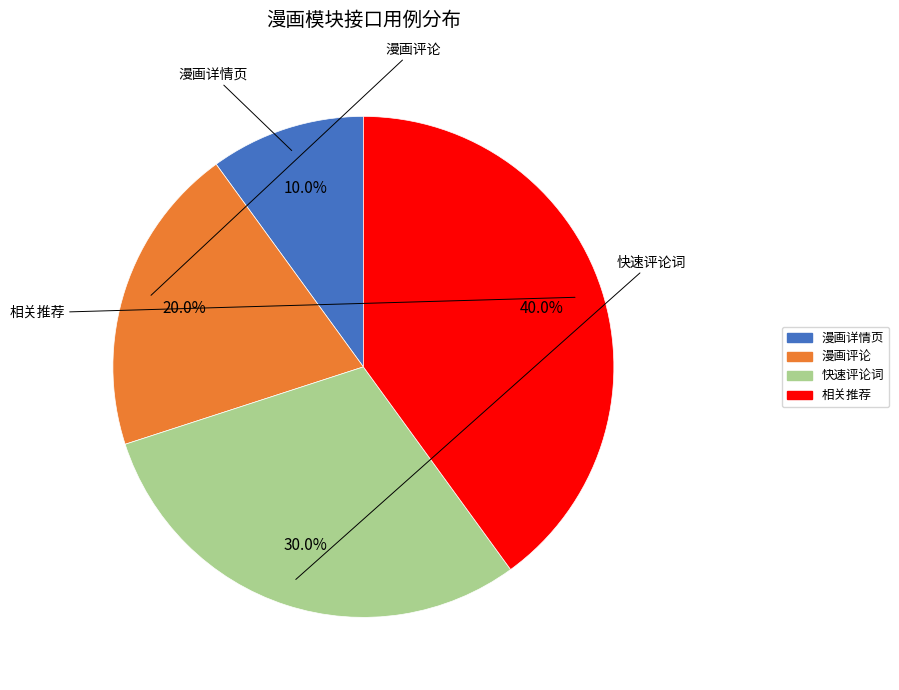

Is there any slice that represents more than half of the pie?

No